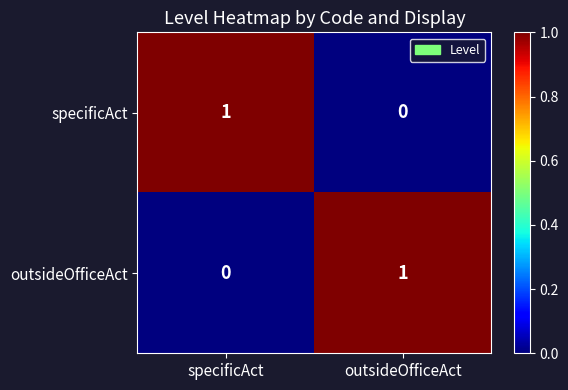

What is the spread (max minus min) of values at specificAct?

1